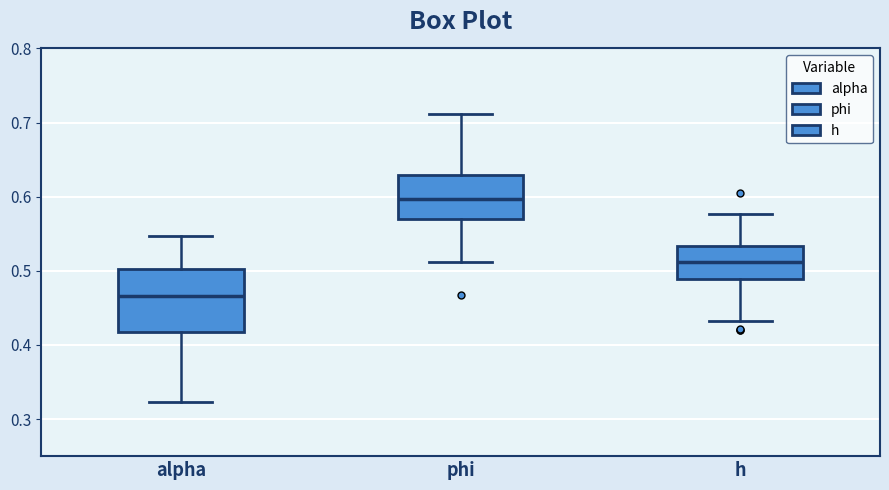

Where does the lower whisker of the box for alpha end on the y-axis? The values are not printed on the chart, so give them approximately, as read against the axis.

0.32